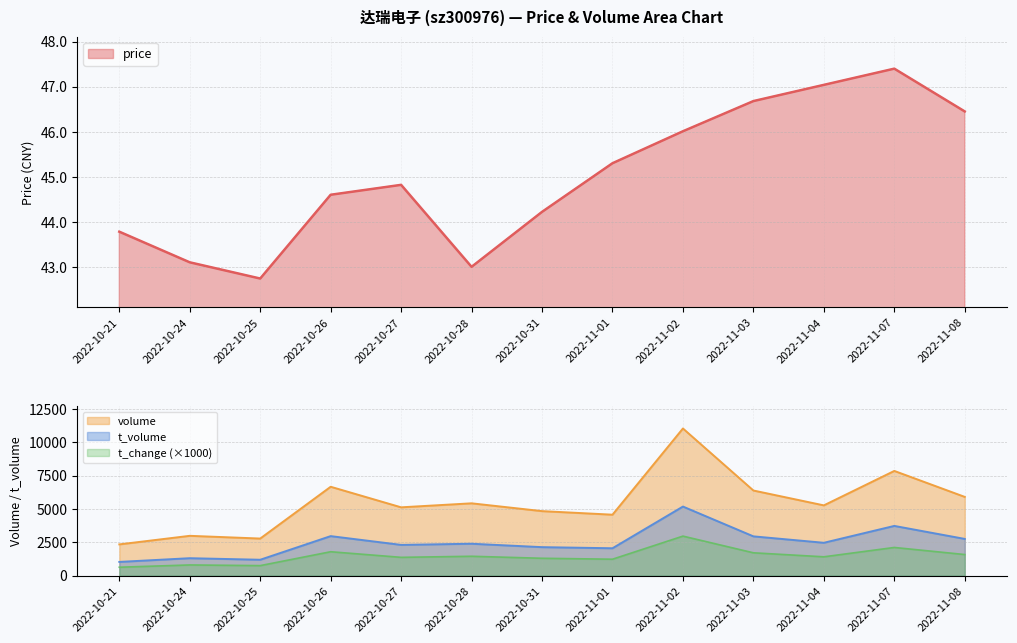

What is the maximum value for t_change?

2960.0